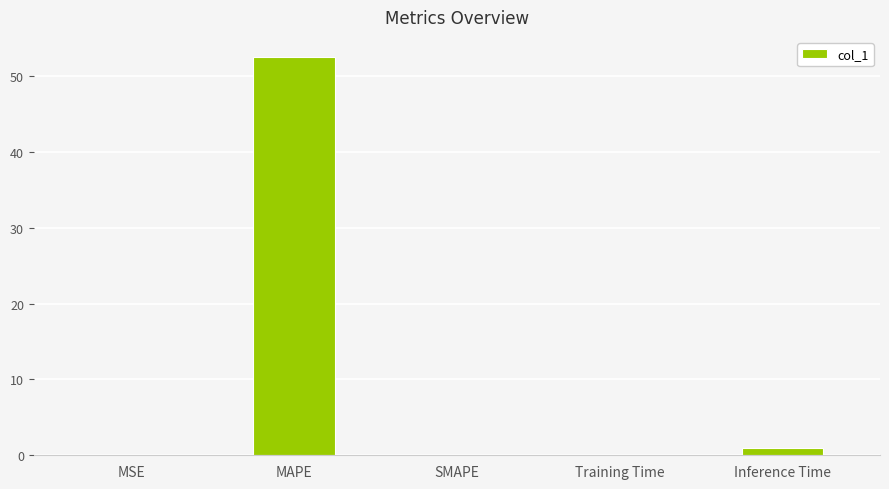

What is the greatest value displayed?

52.6